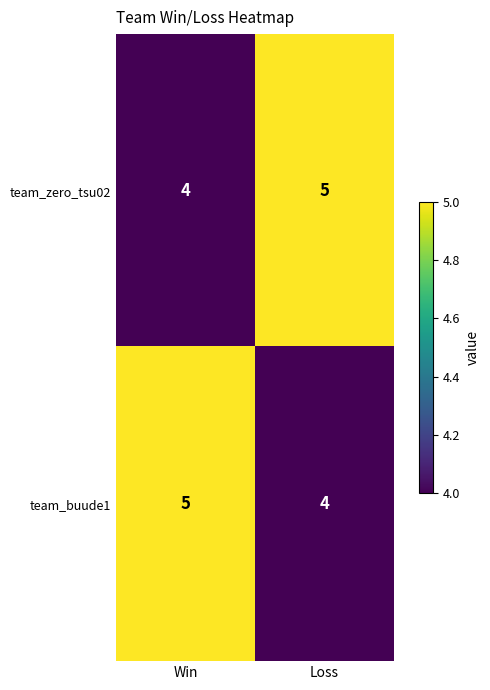

Where is team_buude1 nearest to the value 4?

Loss